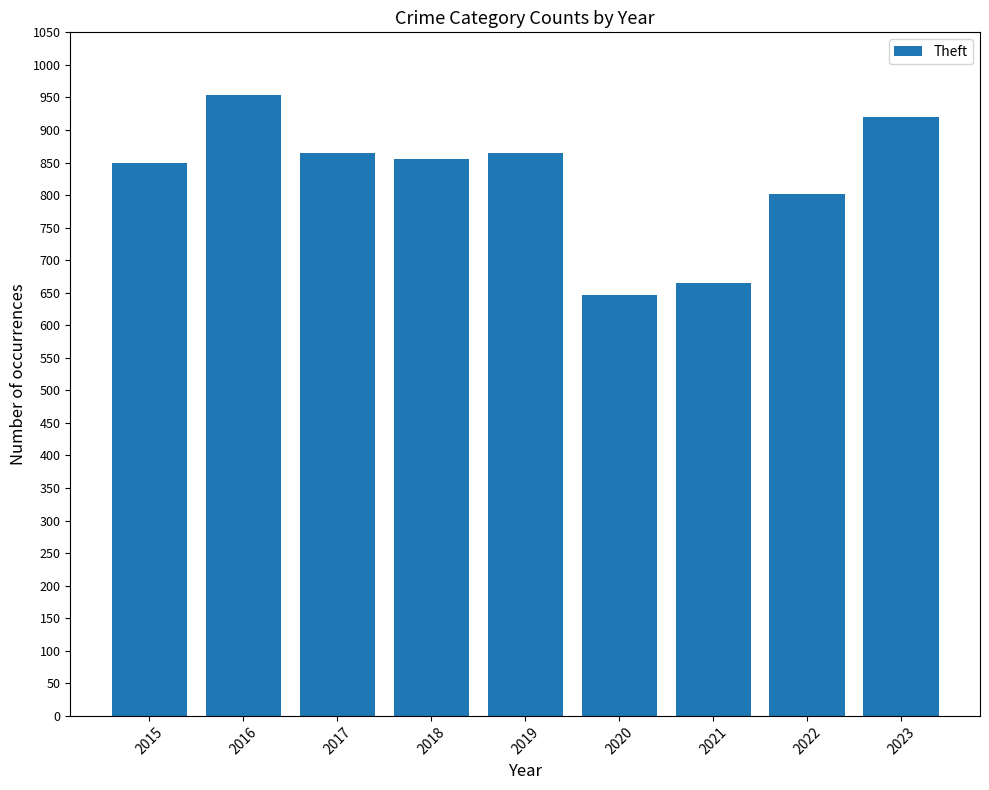

Reading right to left, what are all the values shown in this chart?

2023=920	2022=801	2021=665	2020=647	2019=865	2018=855	2017=865	2016=953	2015=850